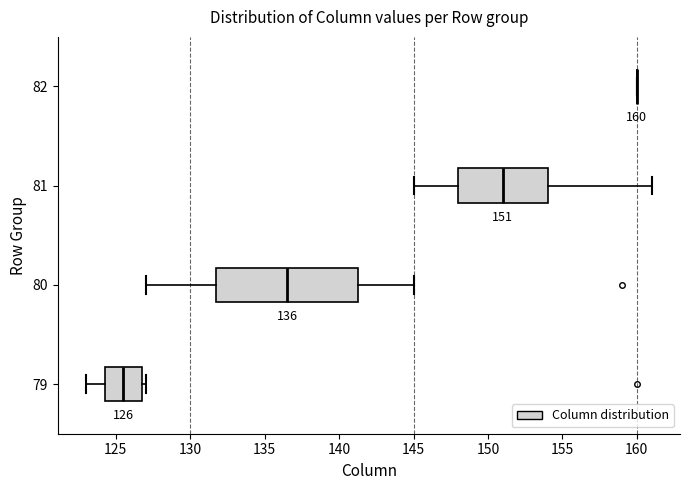

Comparing the boxes themselves (not the whiskers), which one is the widest?

80